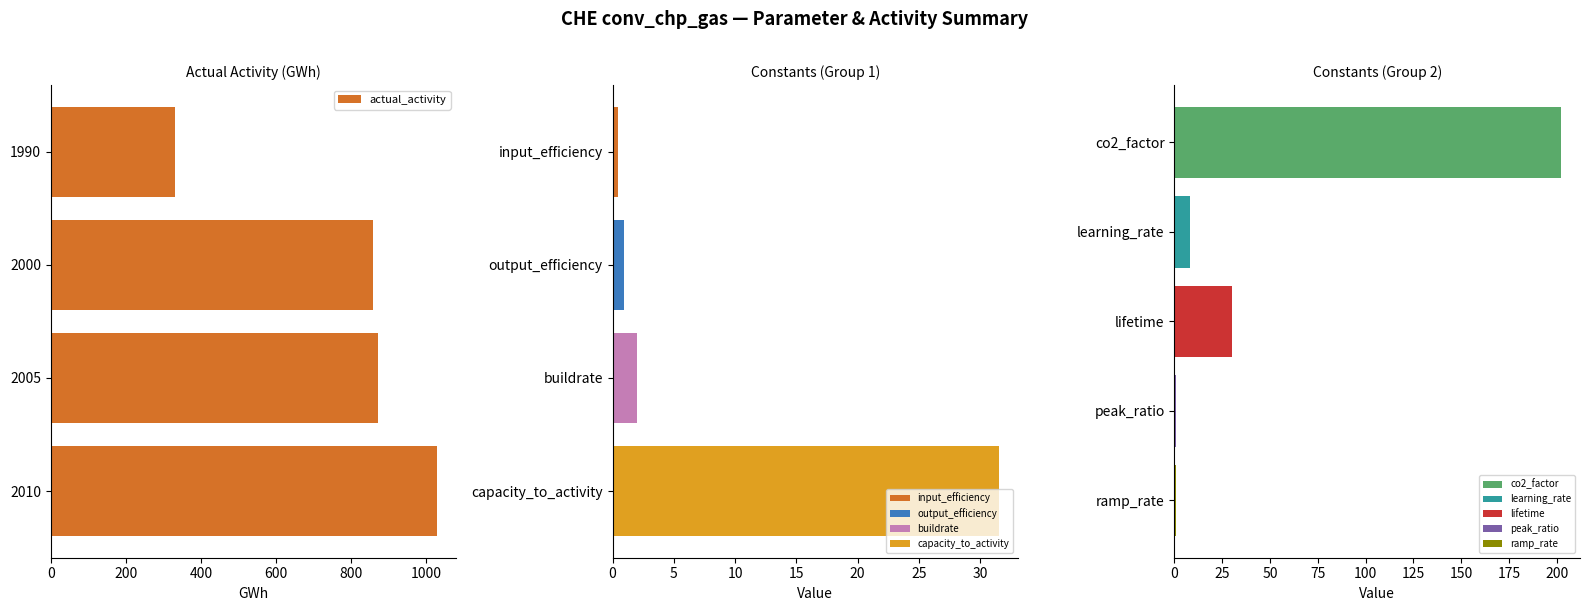

What is the difference between the actual_activity values at 2010 and 2000?

171